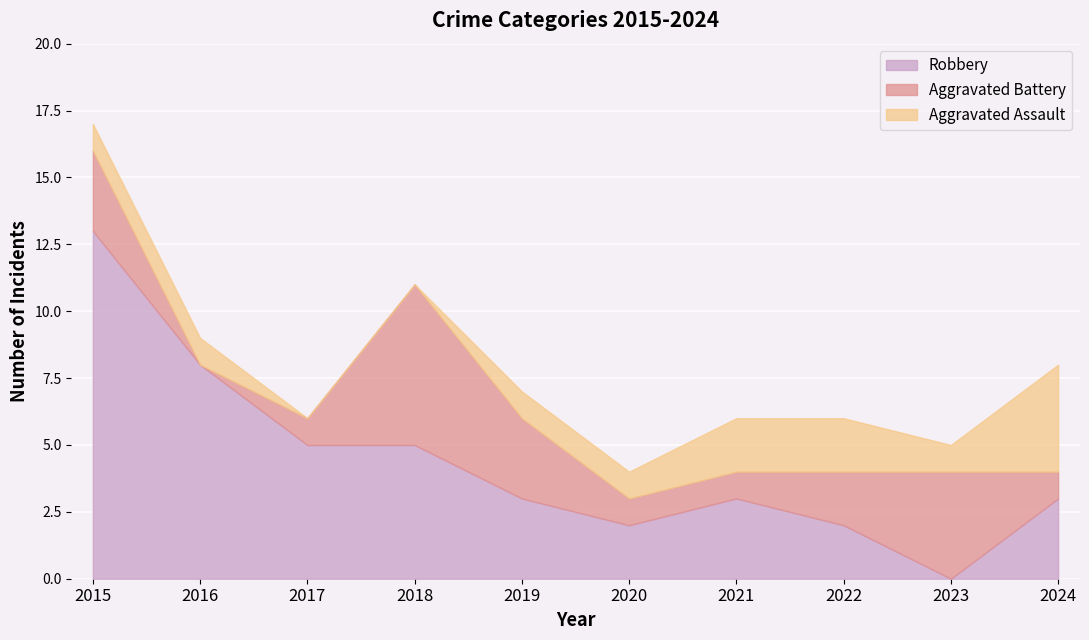

How many values in Robbery are above zero?

9